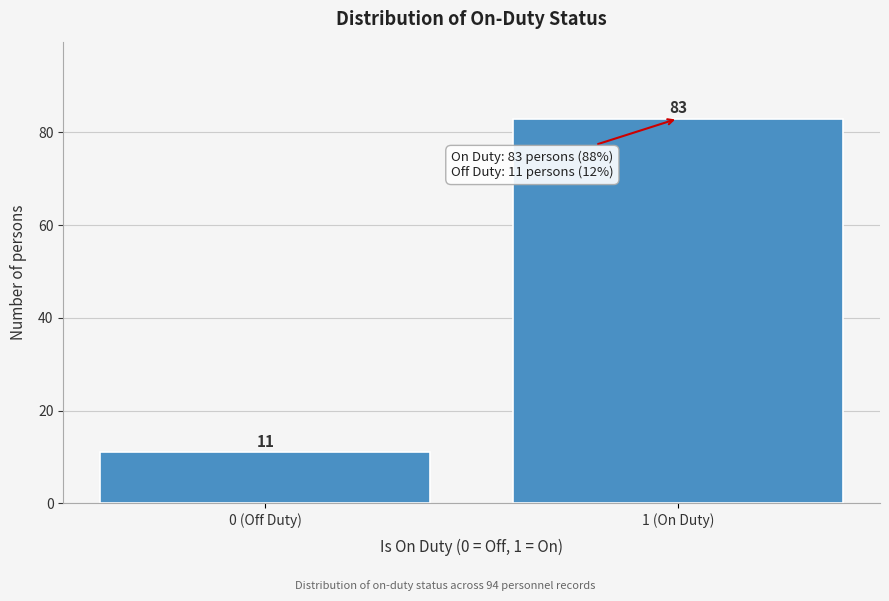

Reading right to left, what are all the values shown in this chart?

83	11